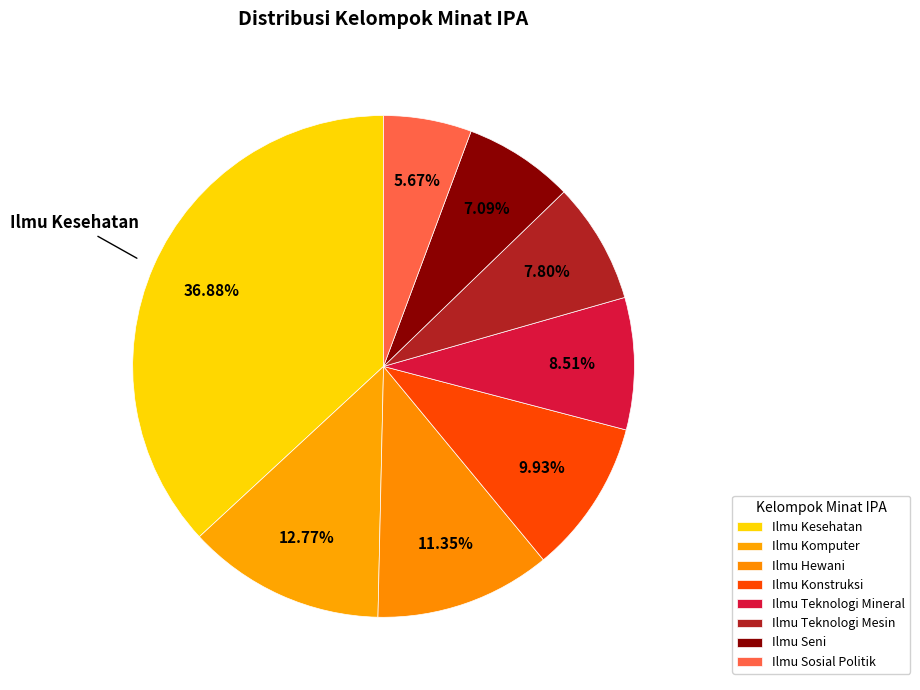

Which category has the biggest portion of the pie?

Ilmu Kesehatan